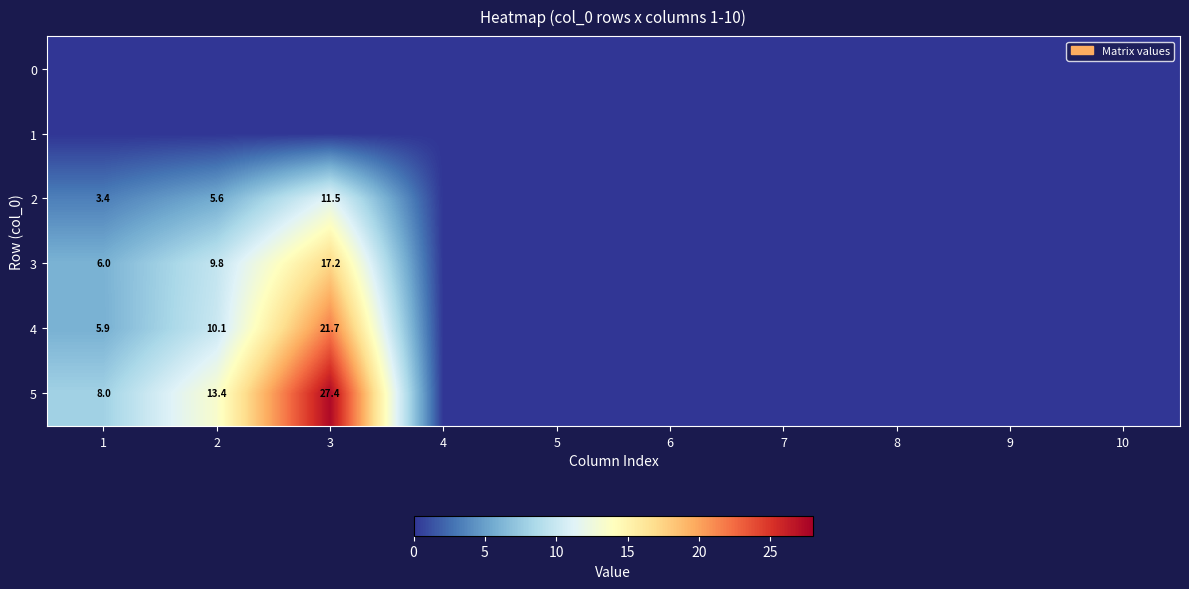

The 3 series shows 6.0 at 1. True or false?

True